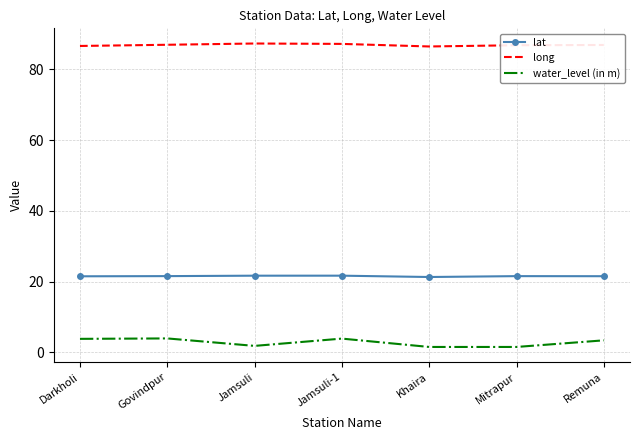

What is the difference between the lat values at Khaira and Govindpur?

0.3